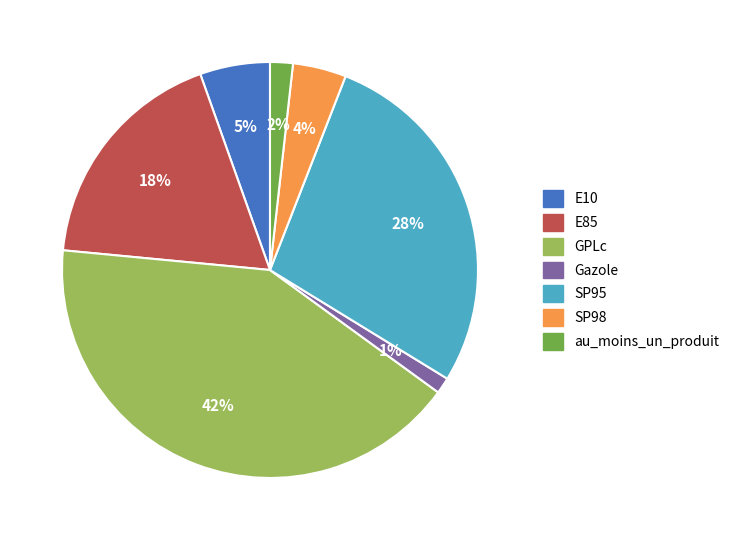

Between au_moins_un_produit and Gazole, which is larger?

au_moins_un_produit